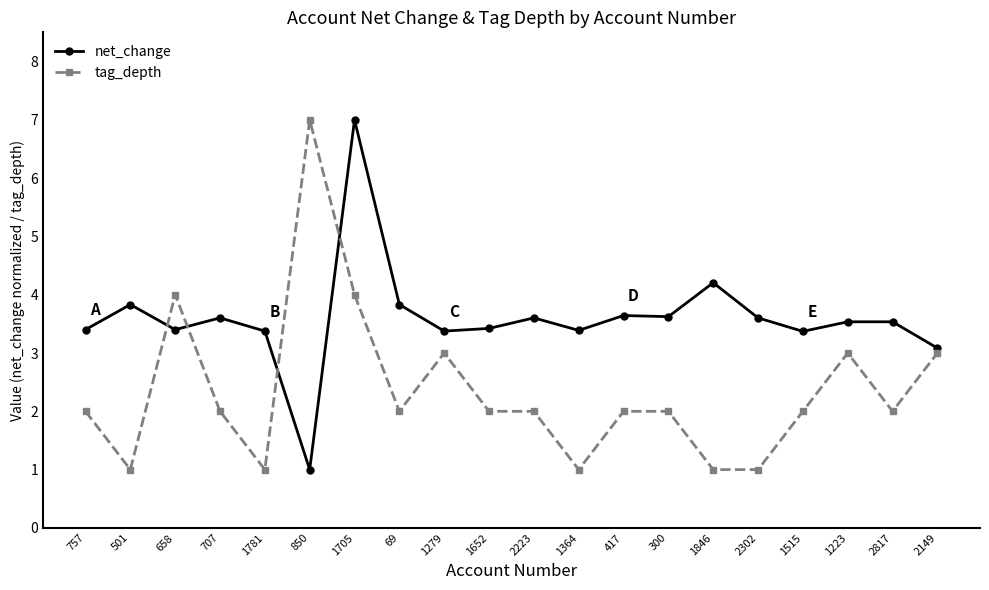

What is the minimum value shown in the chart?

1.0